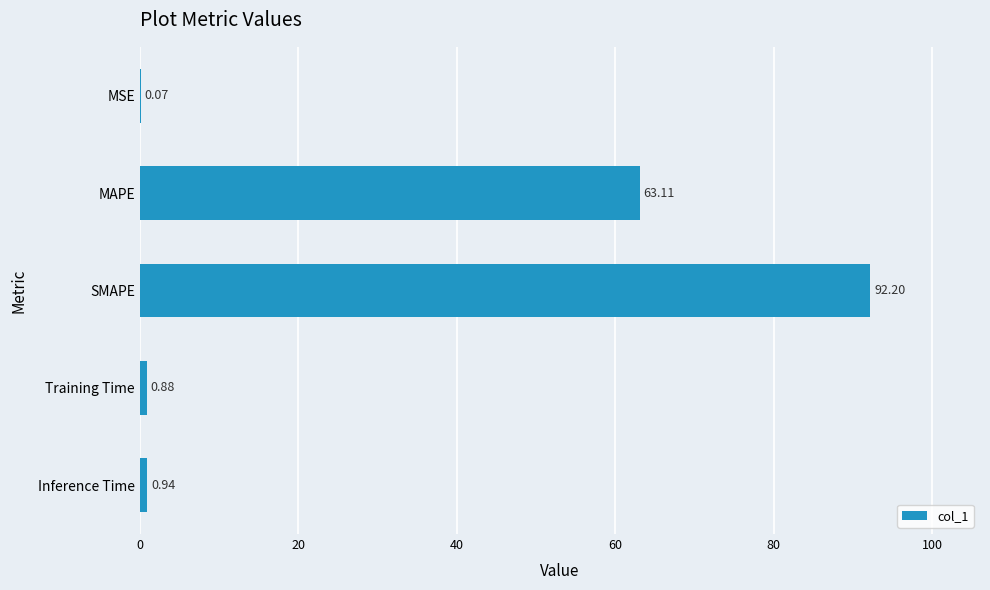

Approximately how many times larger is the value at SMAPE compared to MAPE?

1.5